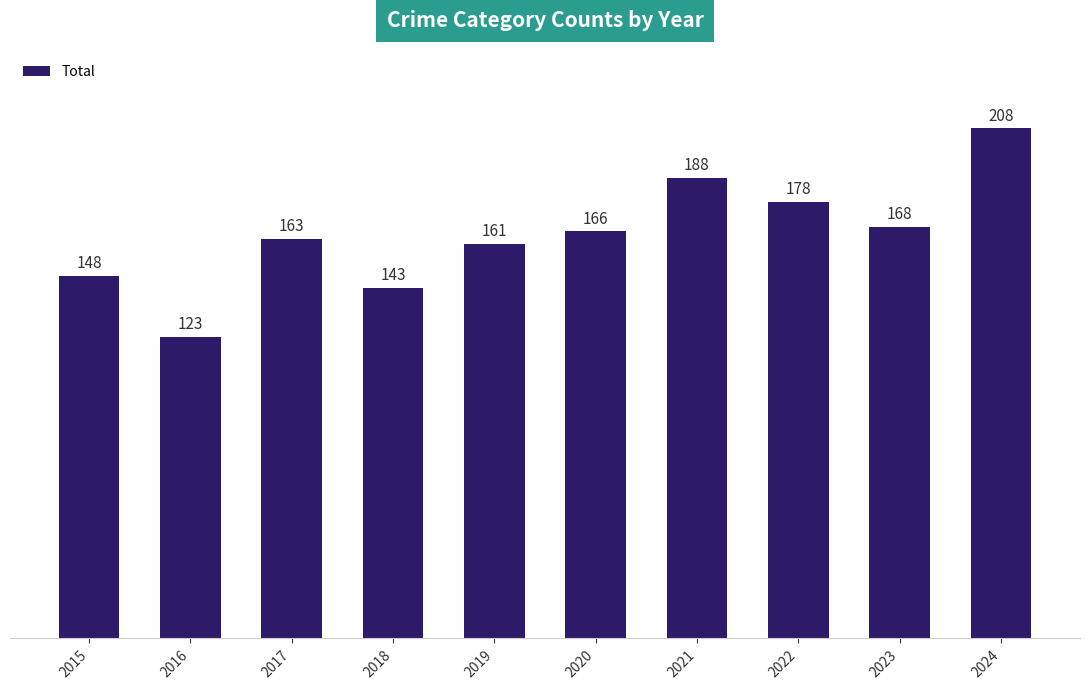

Reading left to right, list all the values displayed in this chart.

148	123	163	143	161	166	188	178	168	208